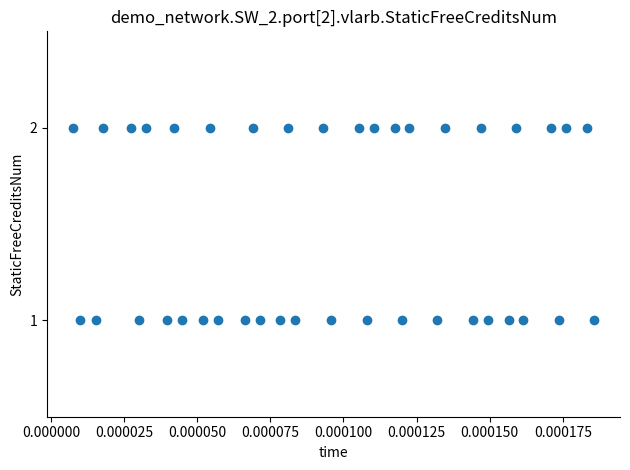

Count the number of points in this scatter plot.

40